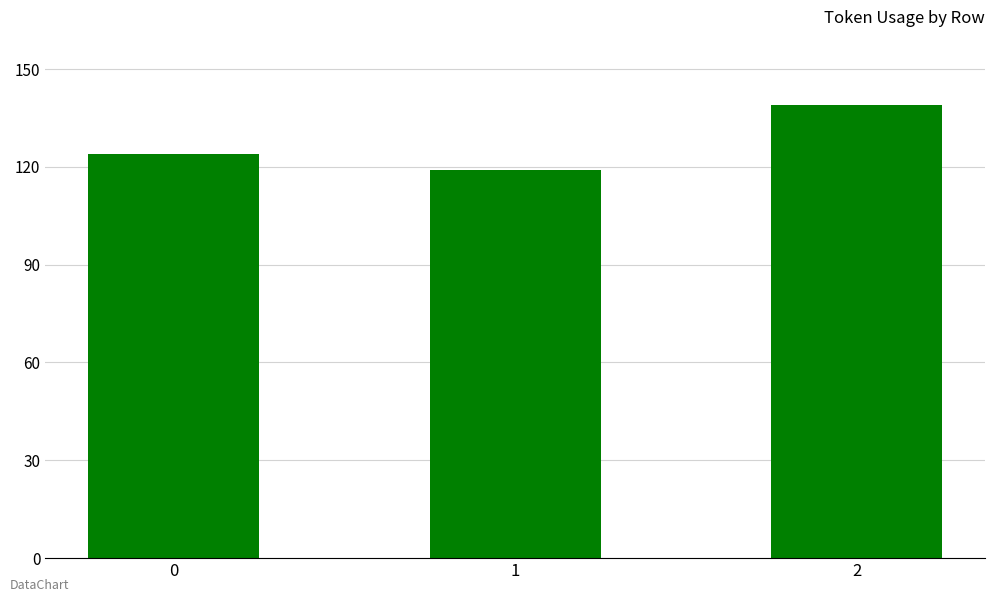

Reading left to right, what are all the values shown in this chart?

124	119	139